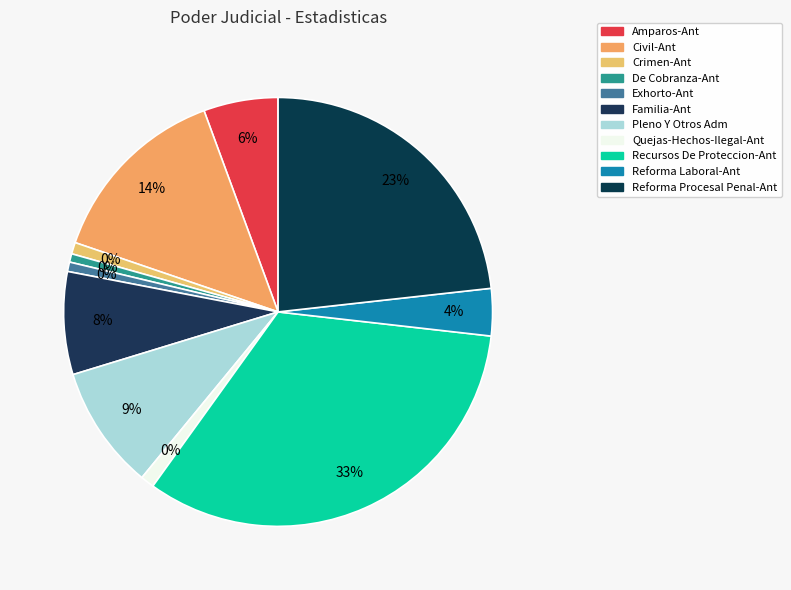

What is the total percentage of Exhorto-Ant and Civil-Ant?

14.9%